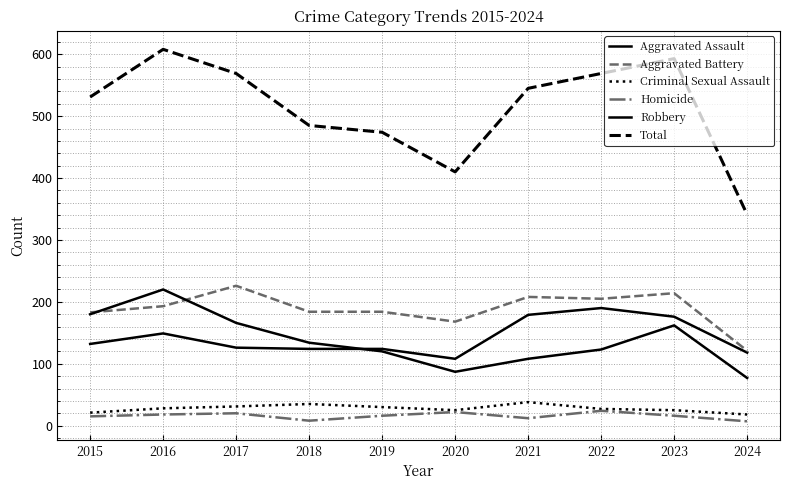

Reading right to left, list all the values displayed in this chart.

Aggravated Assault: 2024=118	2023=176	2022=190	2021=179	2020=108	2019=124	2018=124	2017=126	2016=149	2015=132
Aggravated Battery: 2024=121	2023=214	2022=205	2021=208	2020=168	2019=184	2018=184	2017=226	2016=193	2015=183
Criminal Sexual Assault: 2024=18	2023=25	2022=27	2021=38	2020=25	2019=30	2018=35	2017=31	2016=28	2015=21
Homicide: 2024=7	2023=16	2022=24	2021=12	2020=22	2019=16	2018=8	2017=20	2016=18	2015=15
Robbery: 2024=77	2023=162	2022=123	2021=108	2020=87	2019=120	2018=134	2017=166	2016=220	2015=180
Total: 2024=341	2023=593	2022=569	2021=545	2020=410	2019=474	2018=485	2017=569	2016=608	2015=531